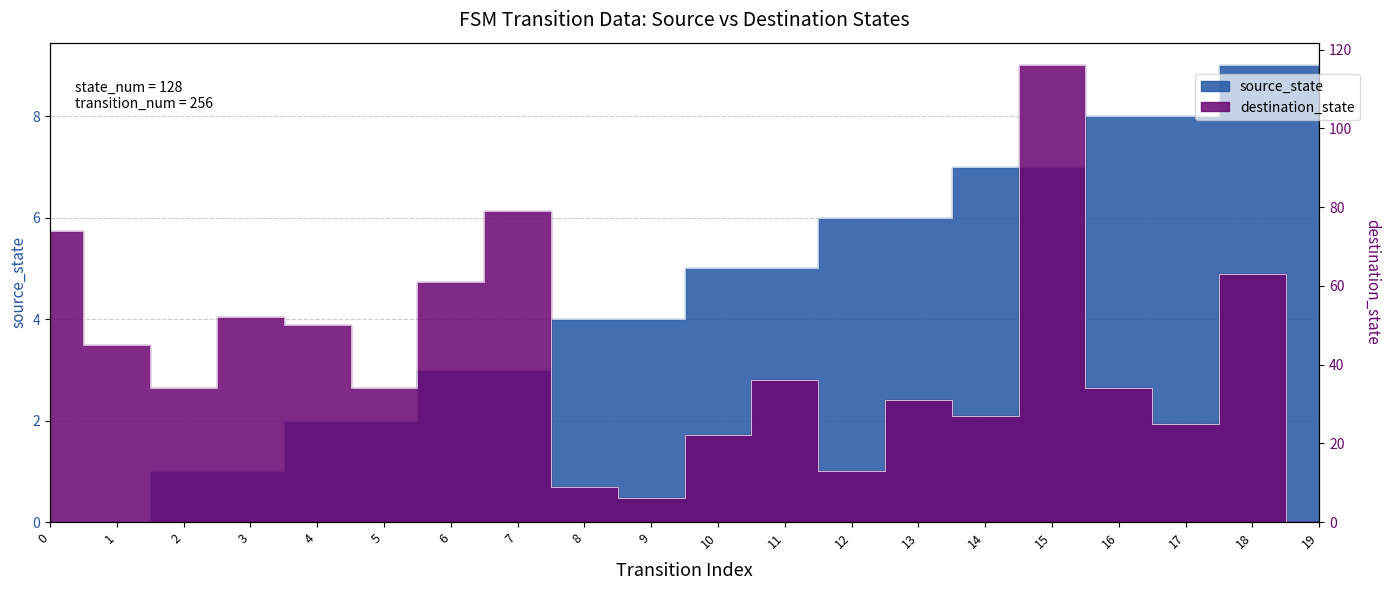

What is the value of the destination_state point at the 3rd from the left?

34